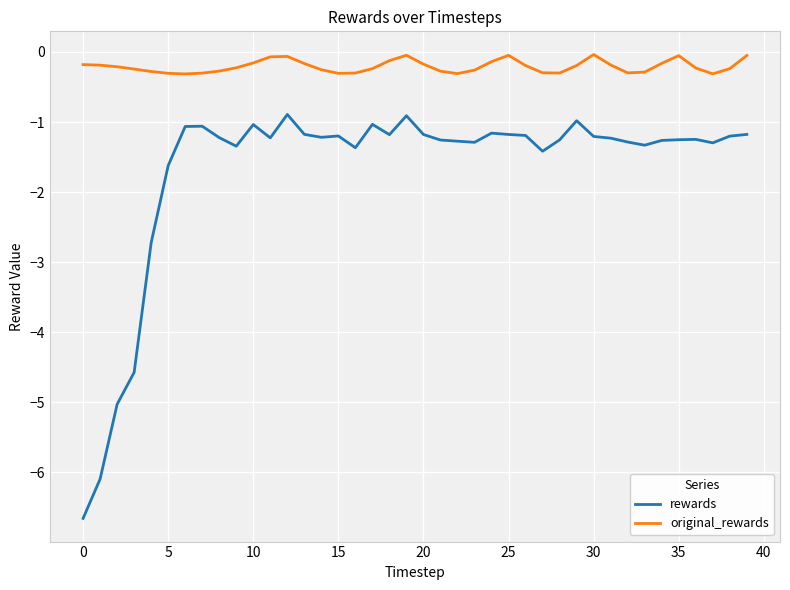

What is the difference between the maximum and minimum values in the original_rewards series?

0.3